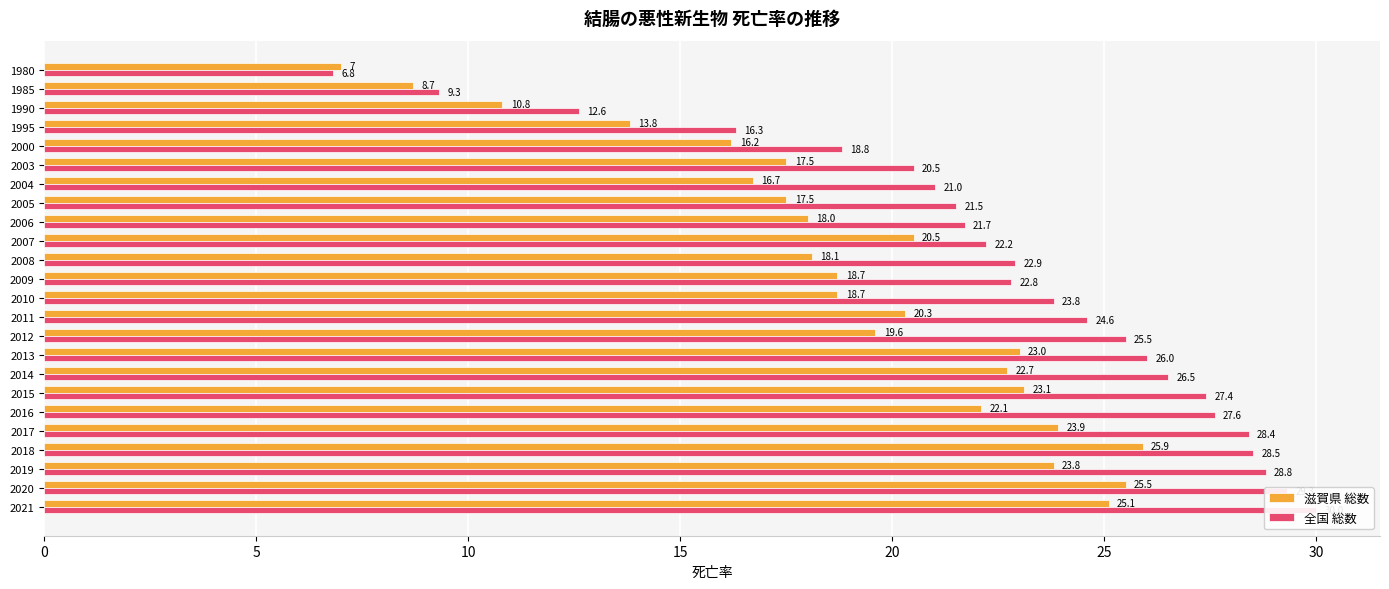

What are all the series names shown in the legend?

滋賀県 総数, 全国 総数